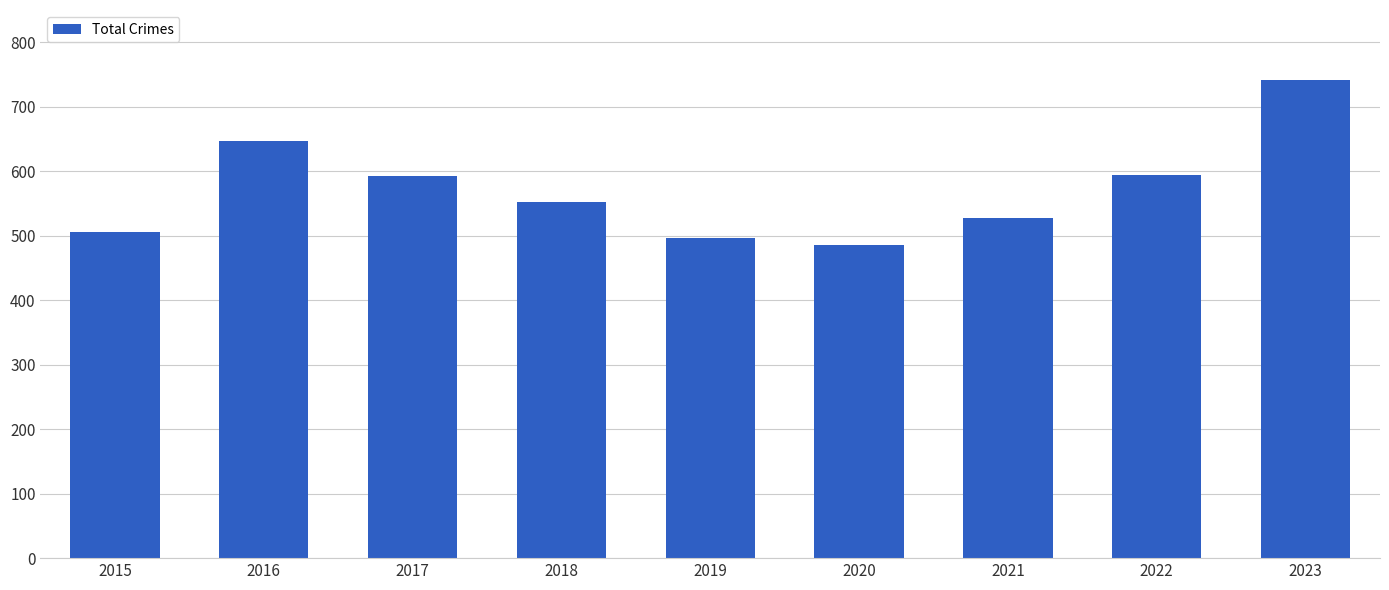

What is the smallest value displayed?

485